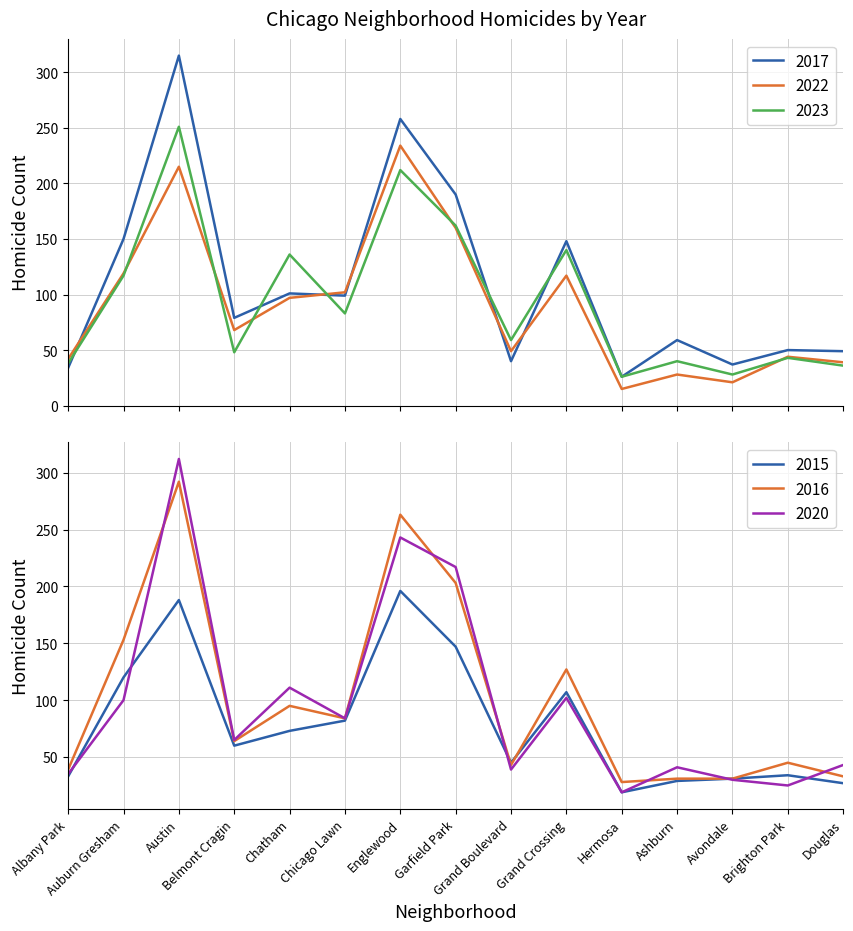

At which category does 2015 reach its first local peak?

Austin